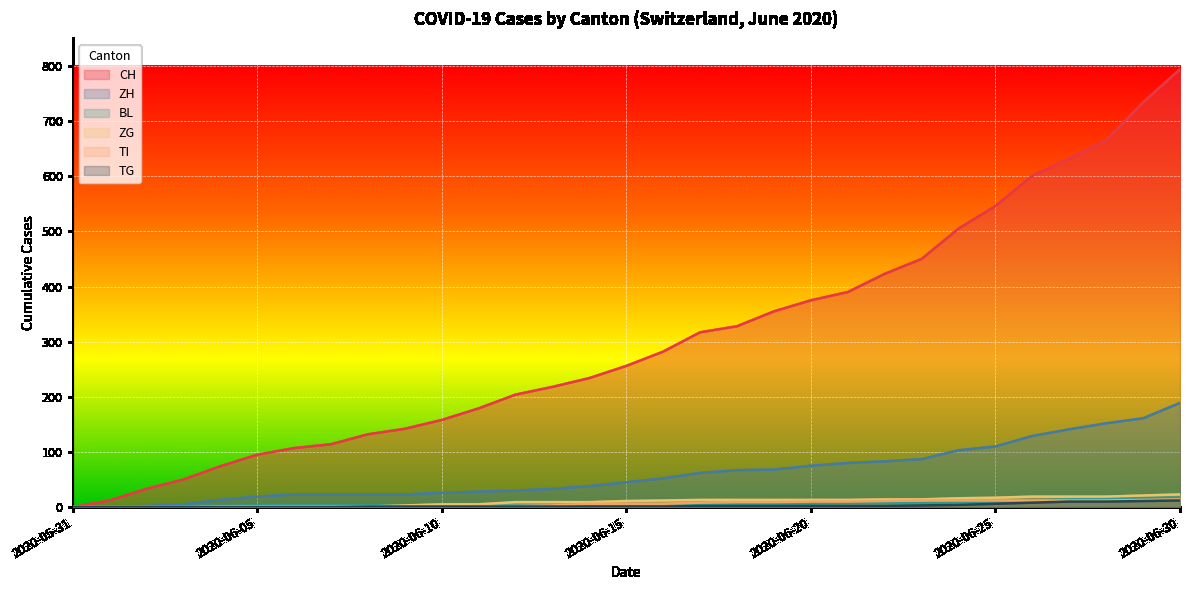

Reading right to left, extract all data points from this chart.

CH: 794	734	665	632	601	546	505	450	423	390	375	355	328	317	282	256	234	218	204	179	158	142	132	114	107	95	74	50	33	12	0
ZH: 189	161	152	141	129	110	103	87	83	80	75	68	67	62	52	45	38	33	30	28	26	23	23	23	23	19	13	5	2	0	0
BL: 17	17	16	14	12	10	9	7	7	7	6	5	5	5	5	4	4	4	4	4	4	3	3	3	3	3	2	2	1	1	0
ZG: 23	21	19	19	19	17	16	14	14	13	13	13	13	13	12	11	9	9	9	5	5	3	1	0	0	0	0	0	0	0	0
TI: 14	13	12	12	12	12	12	12	11	10	10	9	9	8	6	6	6	3	2	2	1	1	1	1	1	1	1	0	0	0	0
TG: 12	11	10	10	8	6	4	3	2	2	2	2	2	2	1	1	1	1	1	1	1	1	1	0	0	0	0	0	0	0	0